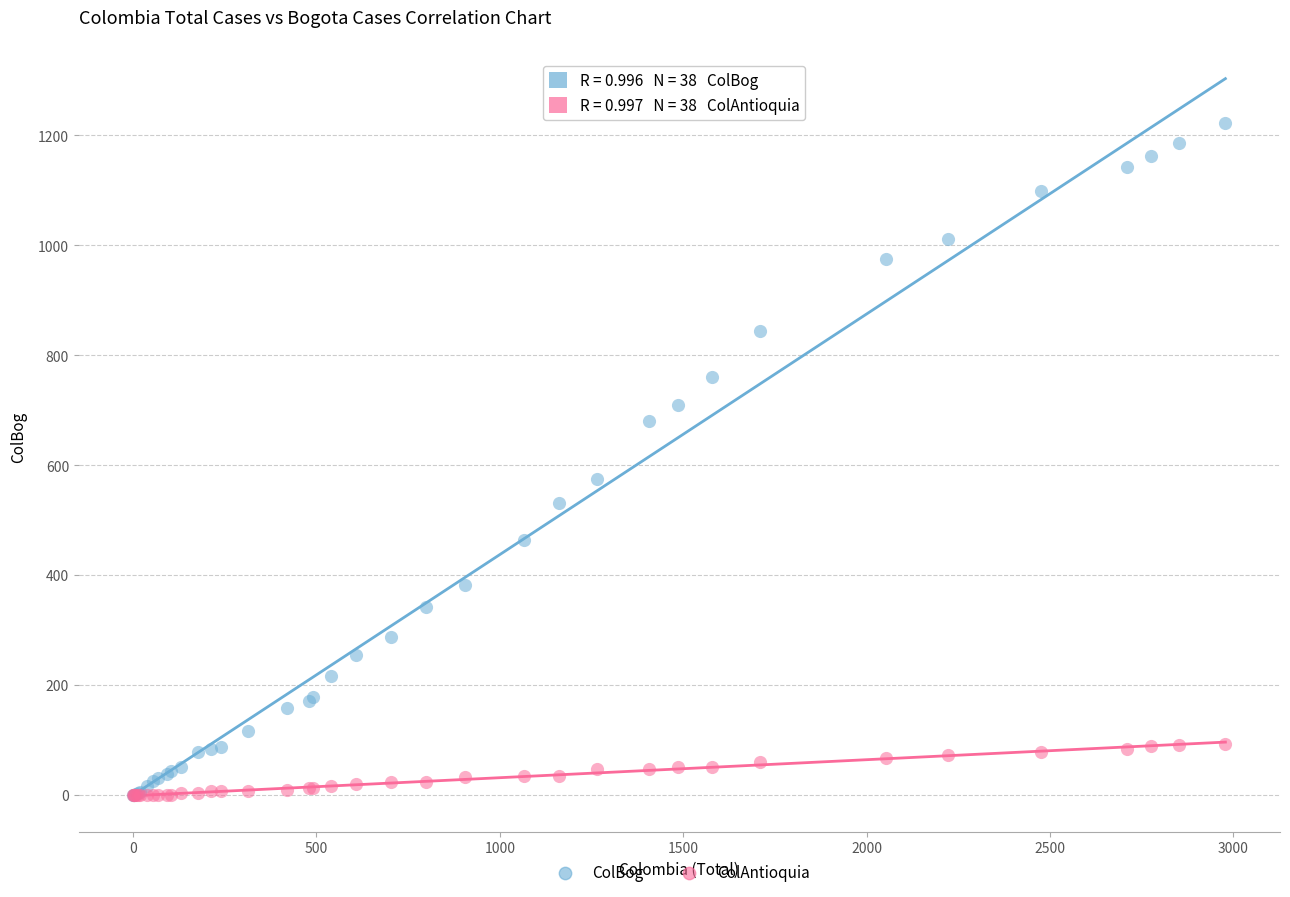

In the ColBog series, what Y value is closest to 611?

576